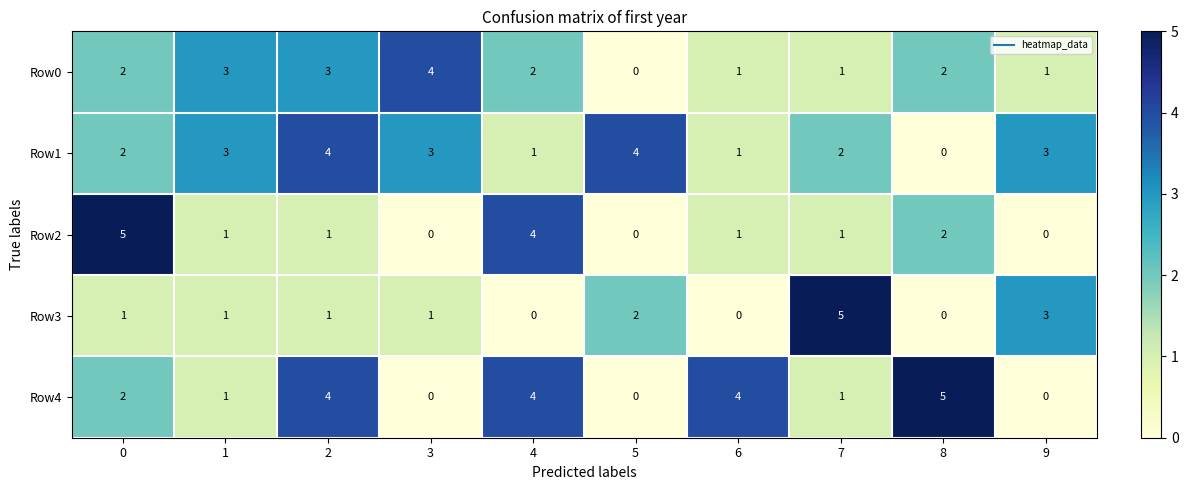

How many Row2 values are between 0 and 2?

8